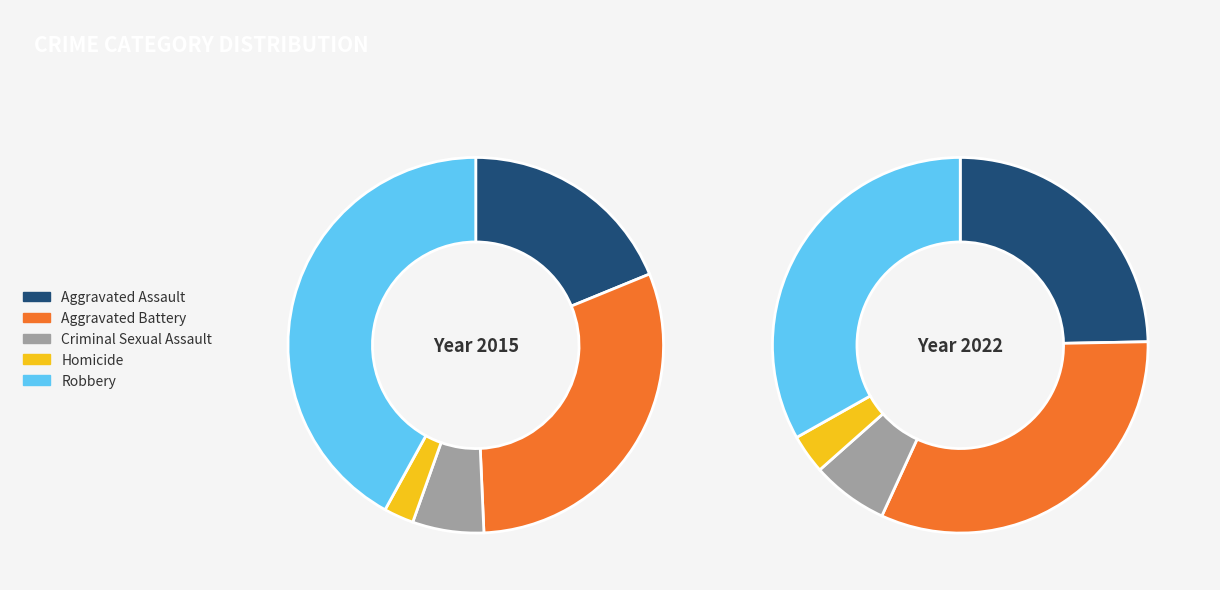

To the nearest percent, what portion does Aggravated Assault represent?

19%